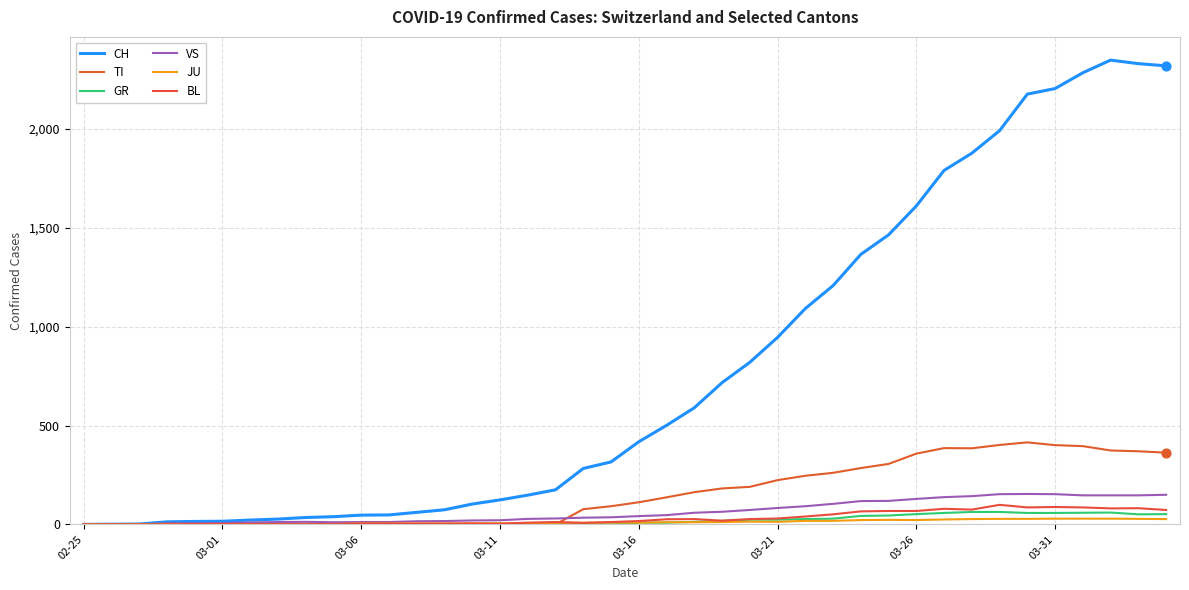

What are all the series names shown in the legend?

CH, TI, GR, VS, JU, BL